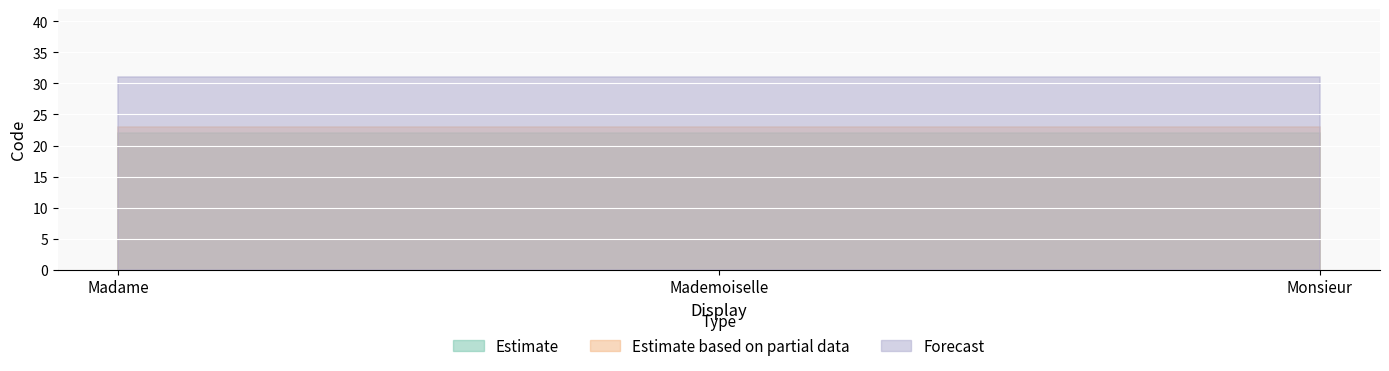

List the labels in order of Forecast value, smallest first.

Madame, Mademoiselle, Monsieur